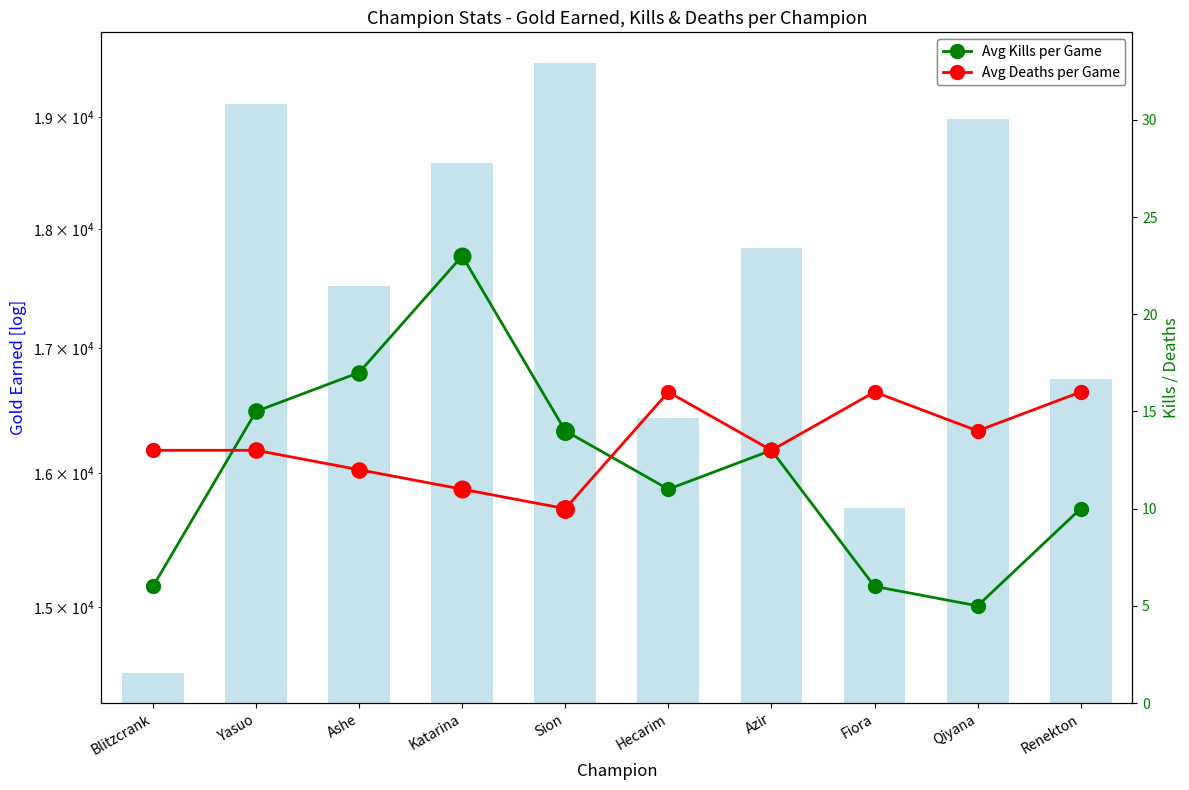

Which series has the largest total across all categories?

Gold Earned